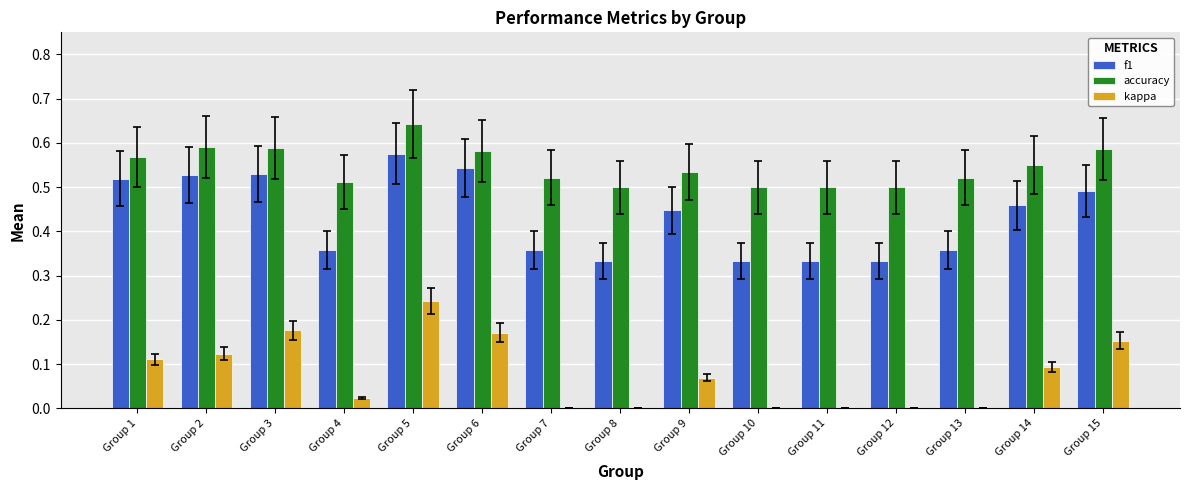

Between Group 1 and Group 14, which series saw the biggest shift?

f1